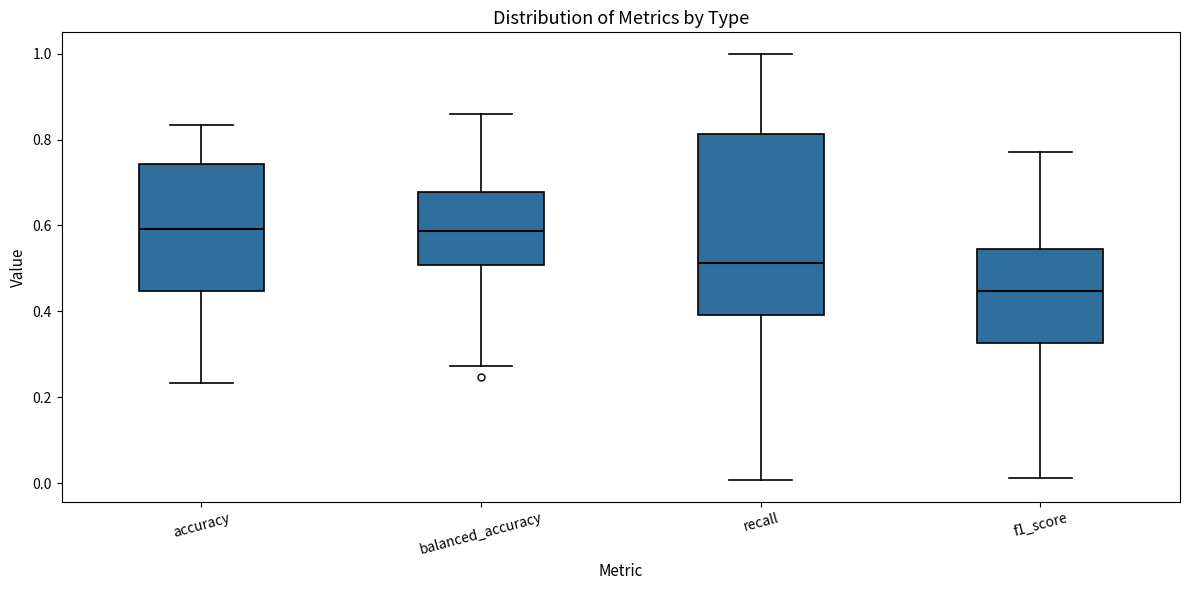

Which box's median line is the lowest?

f1_score